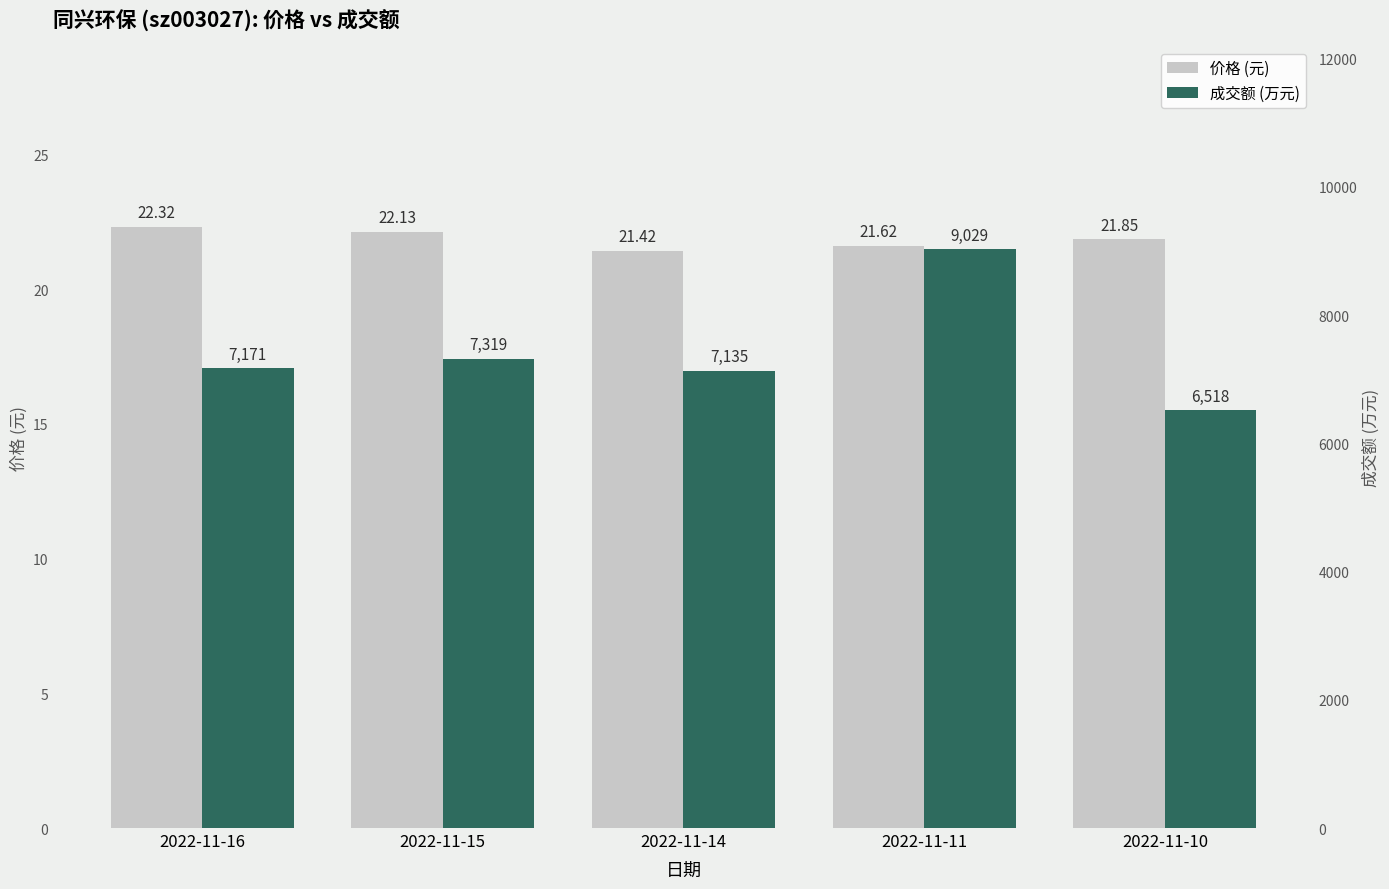

Count the number of data series in this chart.

2